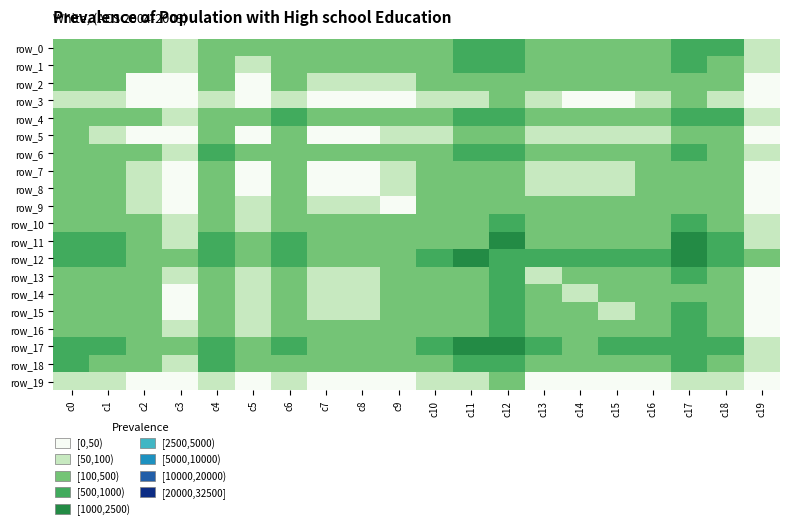

Rank the categories by row_16 value from lowest to highest.

c19, c3, c5, c7, c8, c9, c2, c16, c14, c15, c13, c10, c1, c6, c18, c4, c0, c11, c12, c17